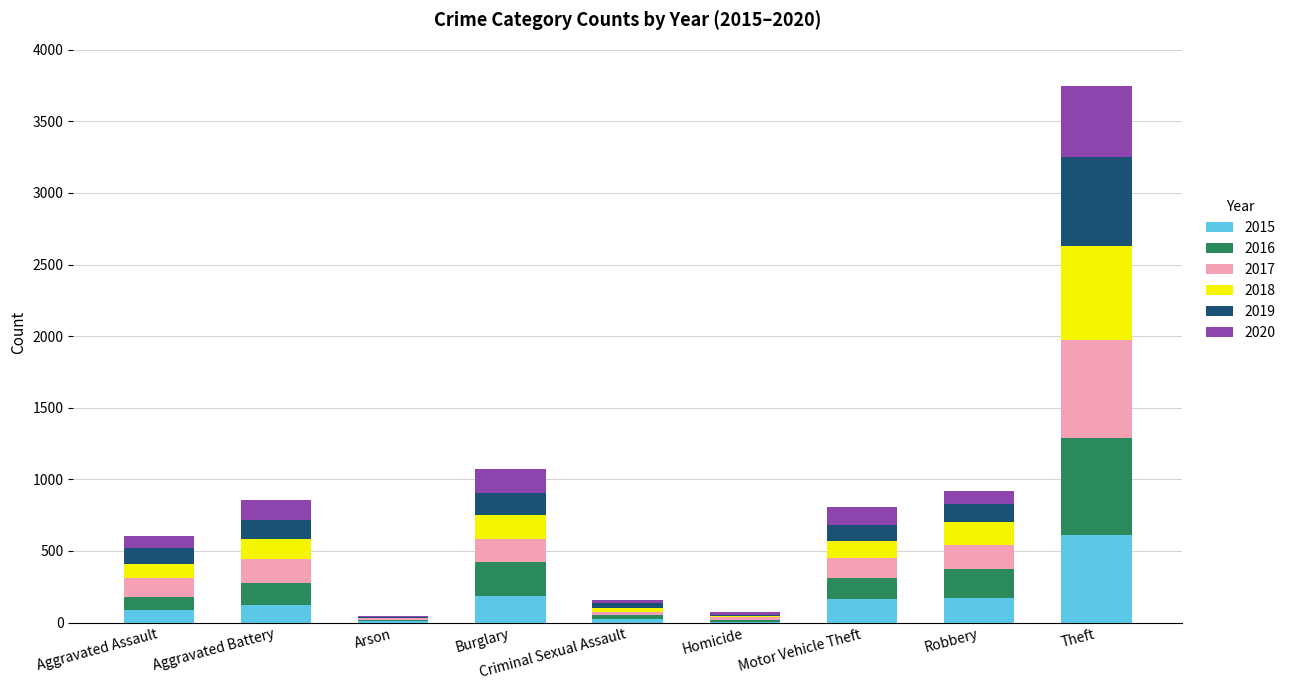

At which category is the sum across all series the highest?

Theft